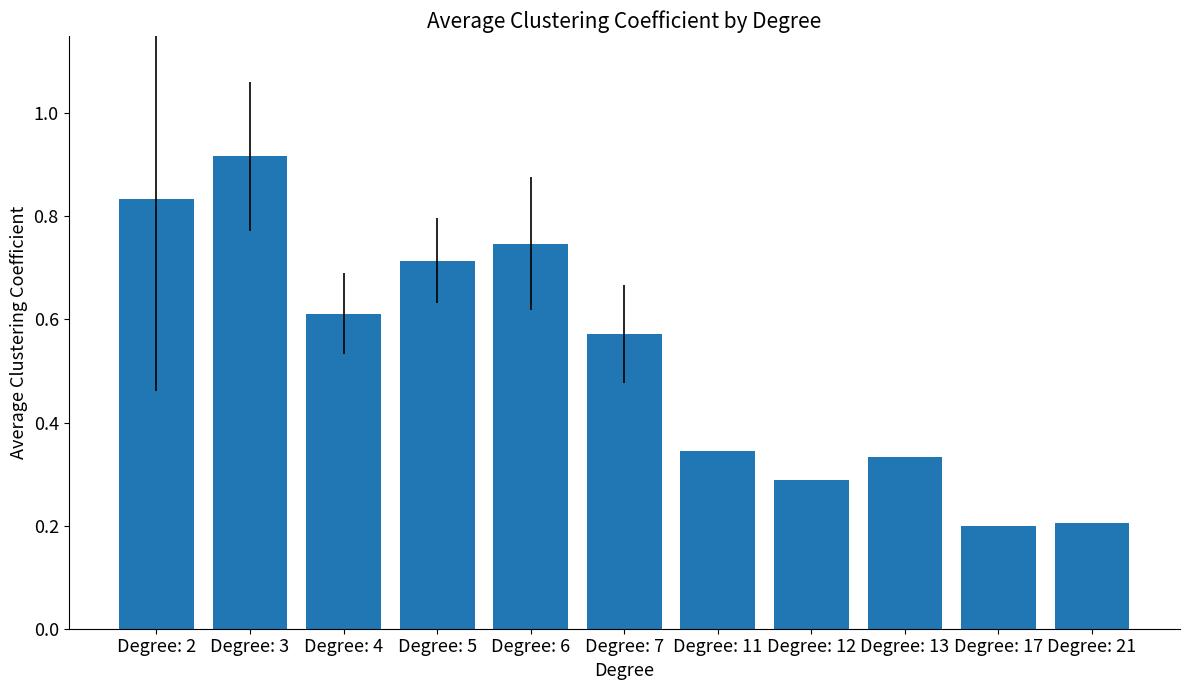

Is it true that the value at Degree: 7 is 0.3?

False